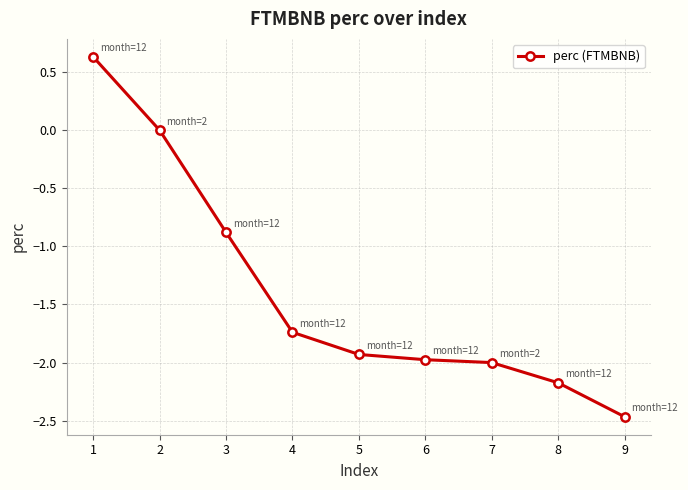

True or false: the data shows -0.9 at 4.

False